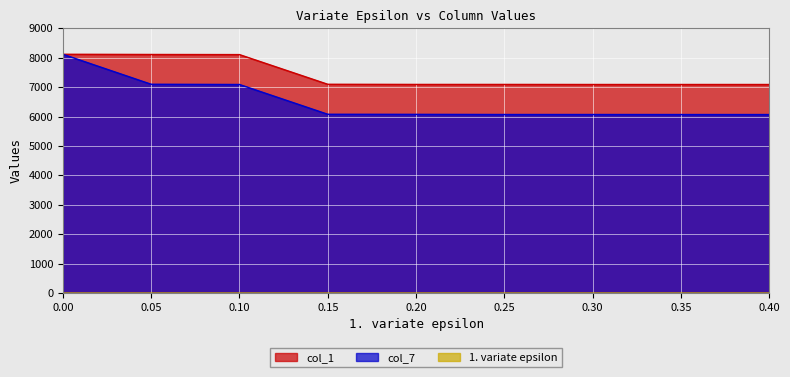

What is the lowest value of the col_1 series?

7090.0